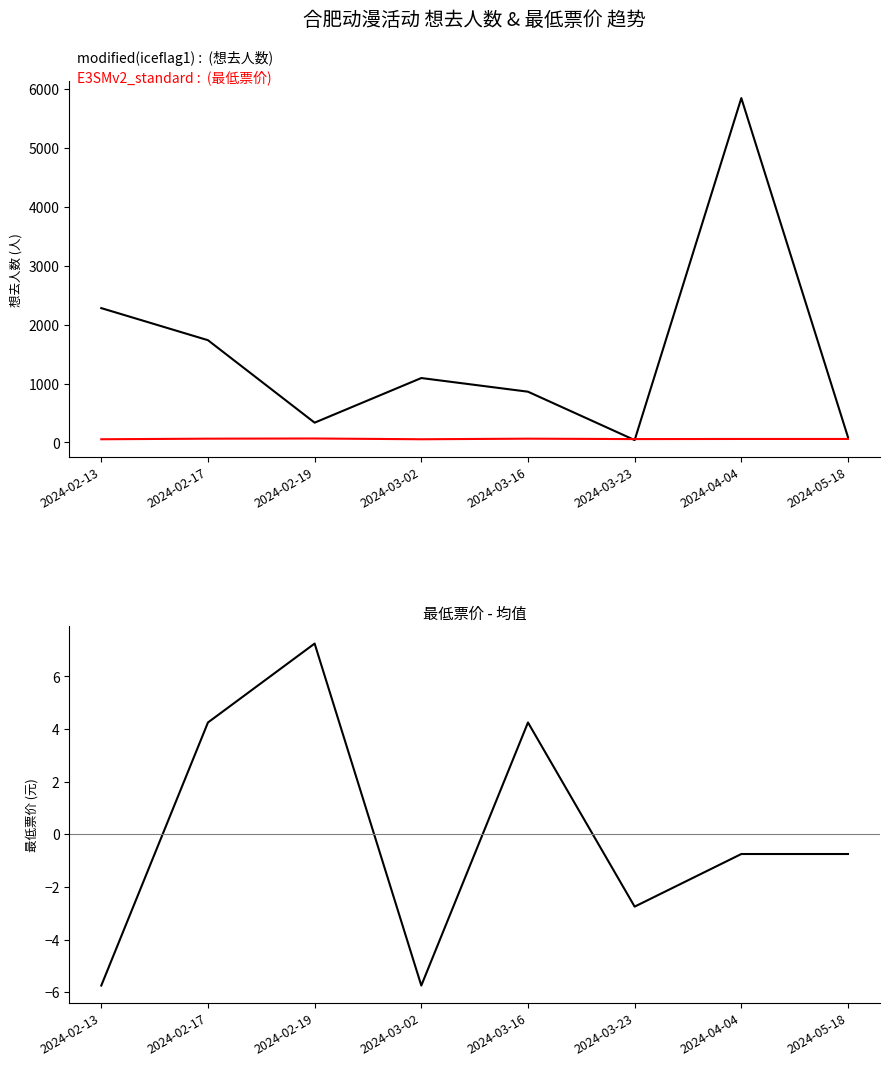

How many negative values does the 最低票价-均值 series have?

5